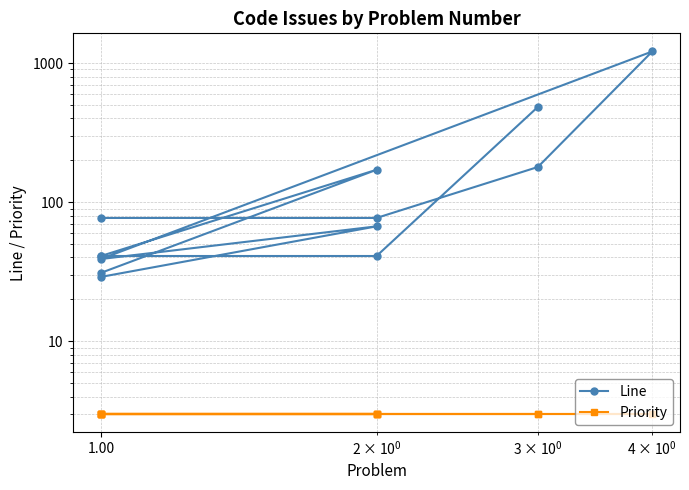

True or false: Priority has a value of 2 at 12.

False